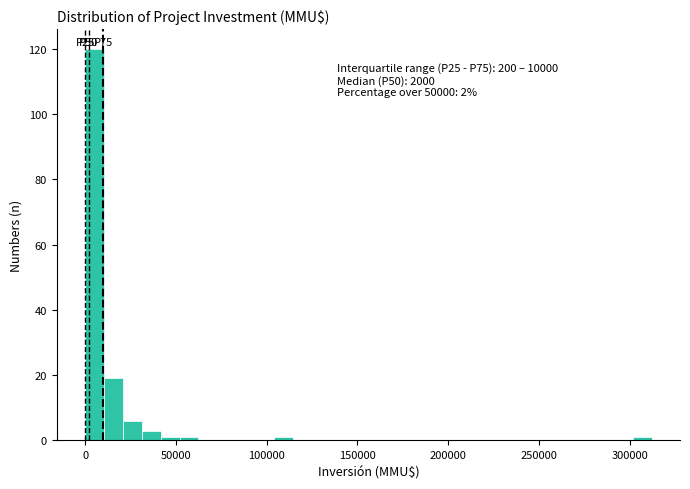

Around what value on the x-axis is the tallest bar? Give the approximate position of its centre, as read against the axis.

5000